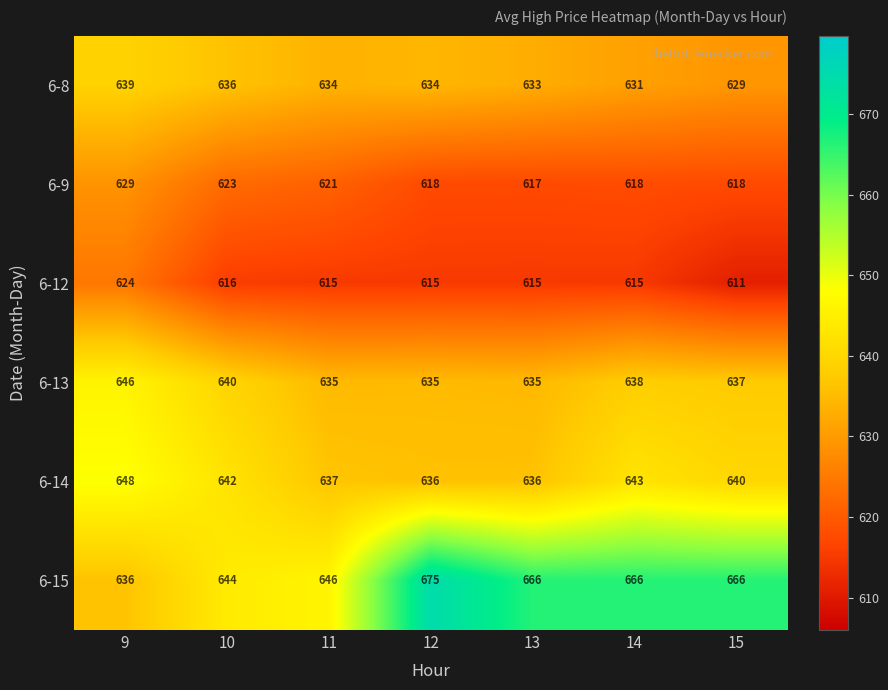

At which category is the sum across all series the highest?

9